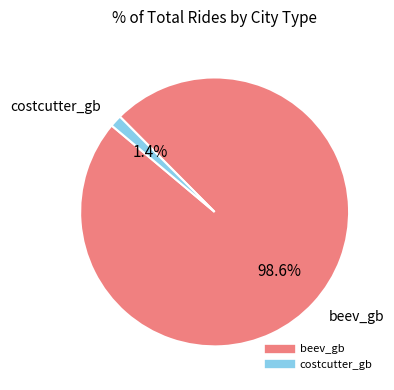

What percentage is the beev_gb slice, to the nearest percent?

99%